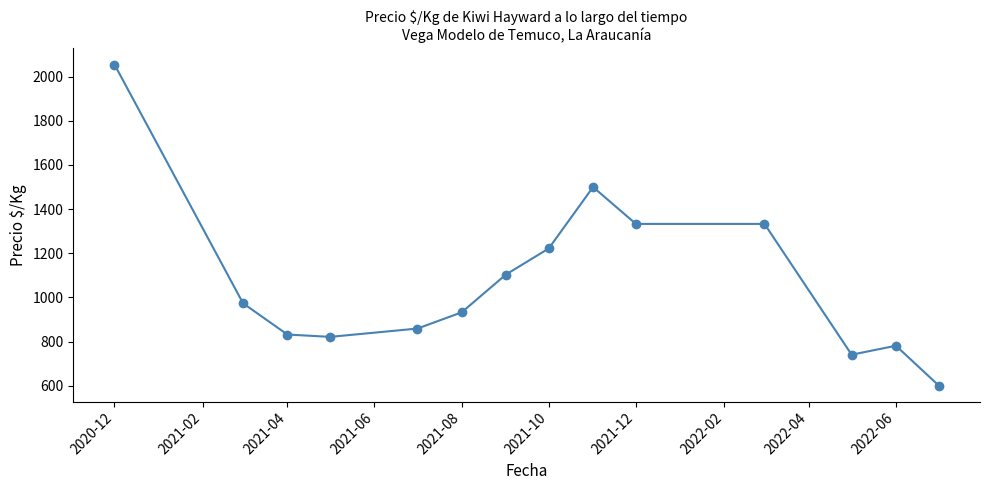

What is the average value?

1077.7